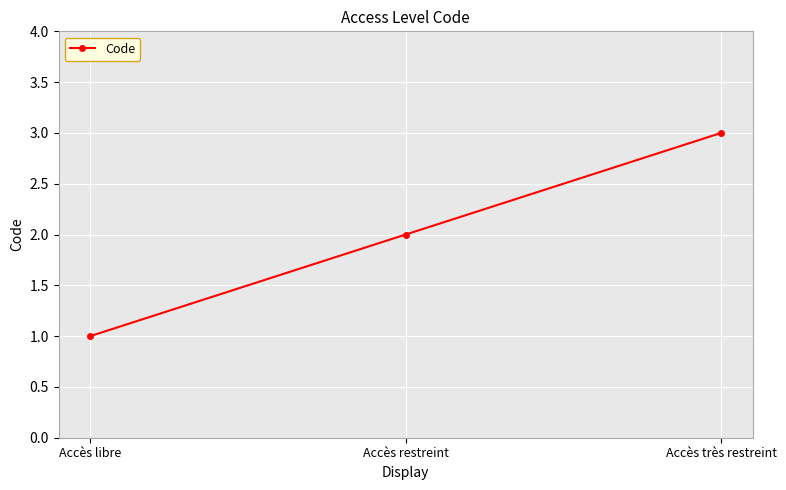

What is the value of the 3rd point from the left?

3